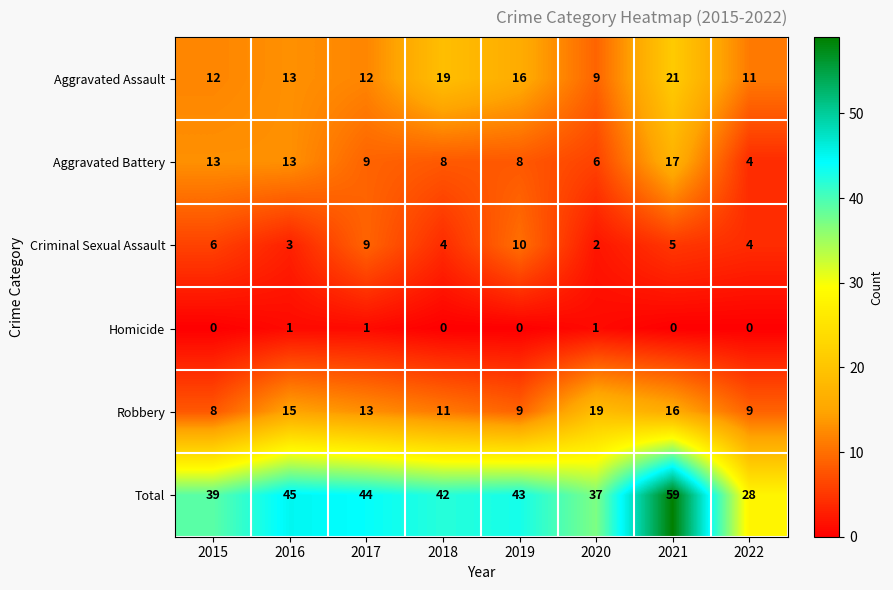

Which series has the largest range (max minus min)?

Total